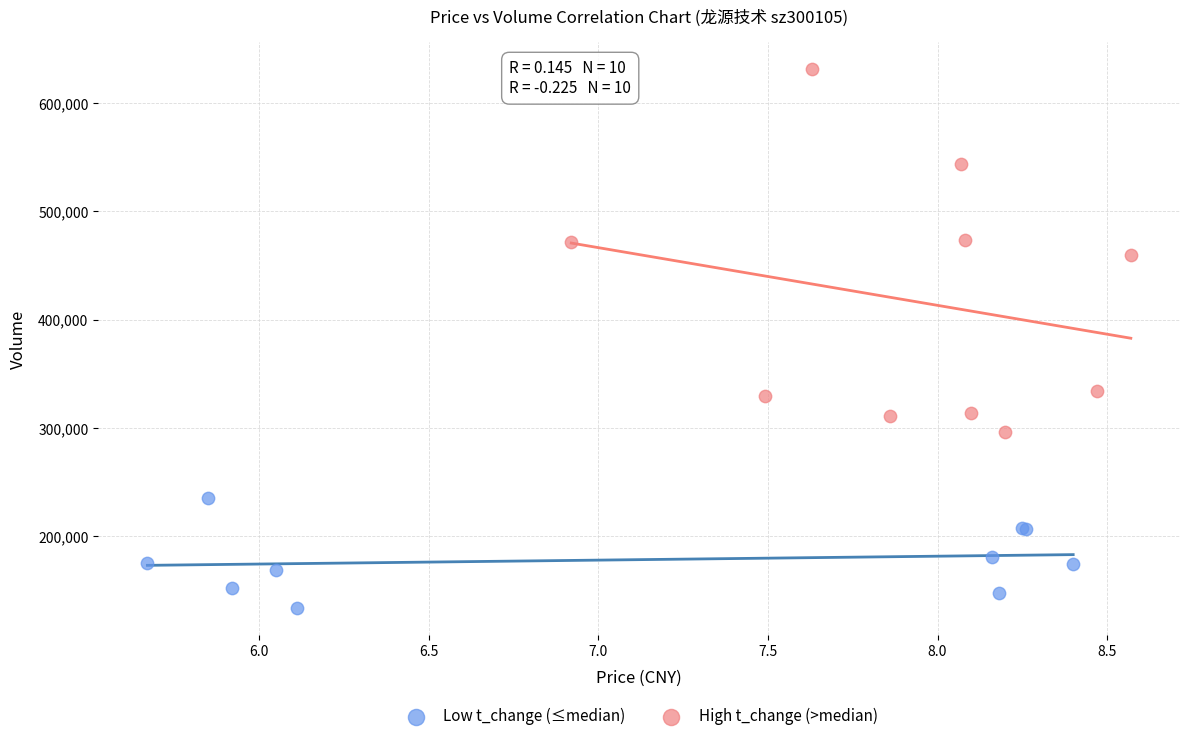

Which series reaches the maximum Y coordinate?

High t_change (>median)